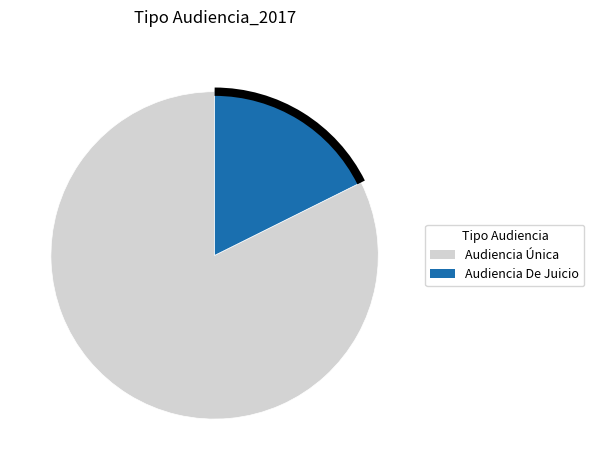

The Audiencia Única slice represents 72% of the pie. True or false?

False